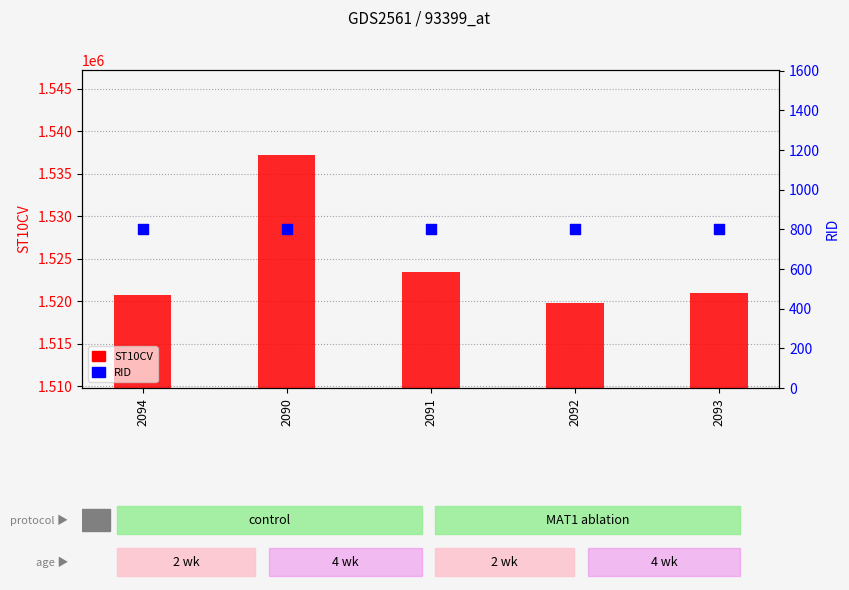

Is the value of ST10CV at 2091 greater than the value of RID at 2091?

Yes